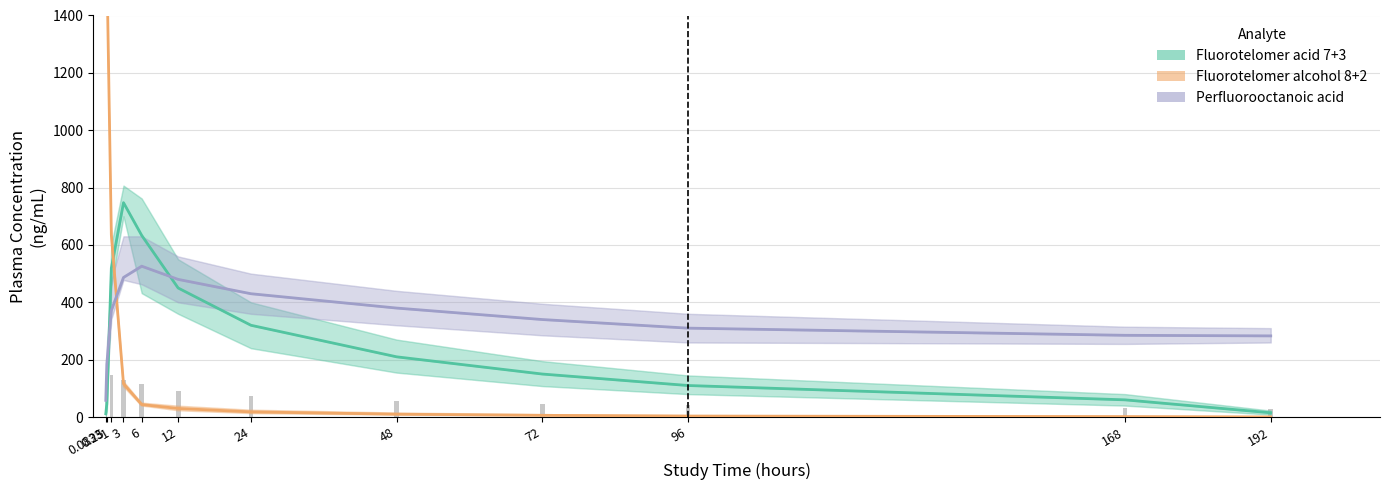

What is the difference between the highest and lowest values at 48?

370.0